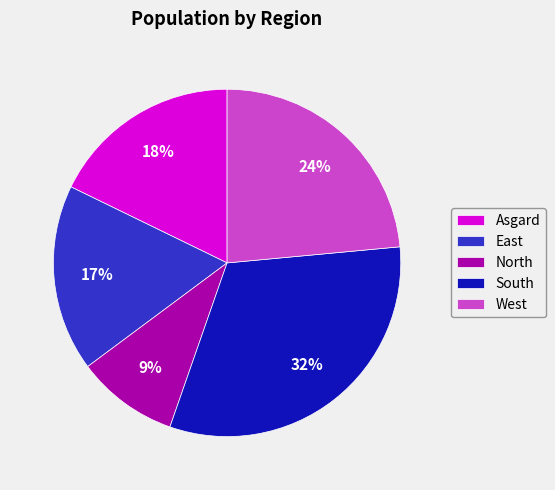

Is there a majority slice in this chart?

No